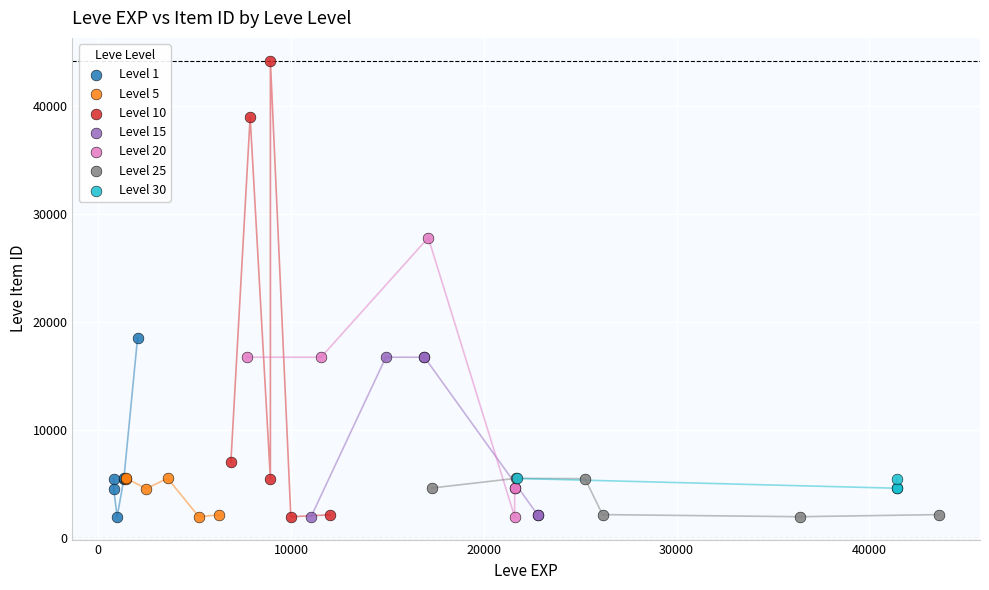

Which series contains the highest Y value?

Level 10